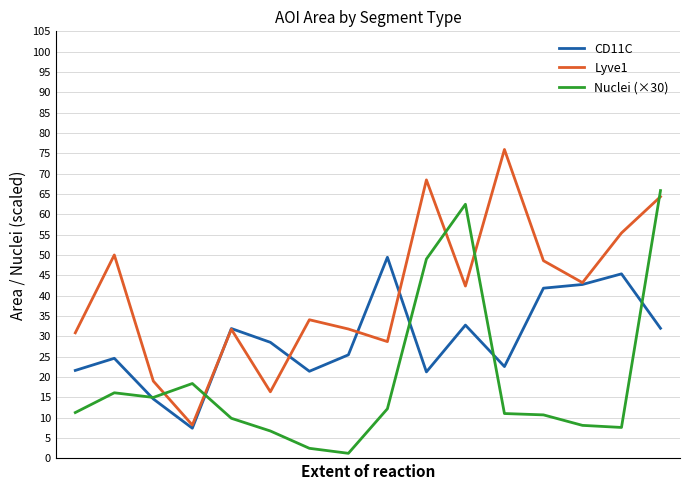

At which label does Nuclei (×30) first exceed 11280?

1